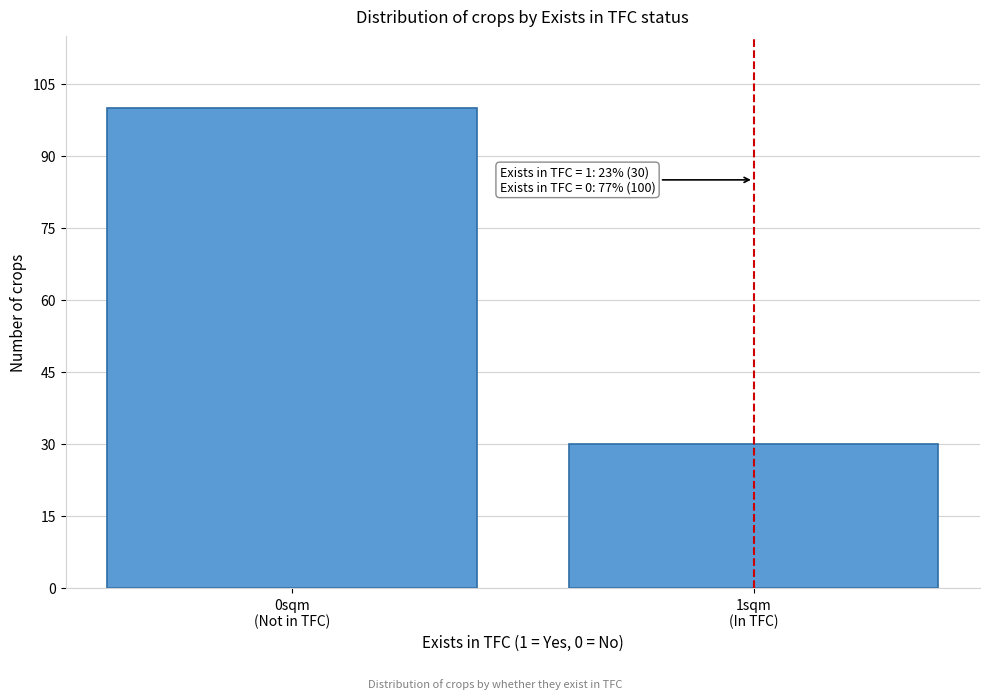

Reading right to left, what are all the values shown in this chart?

30	100